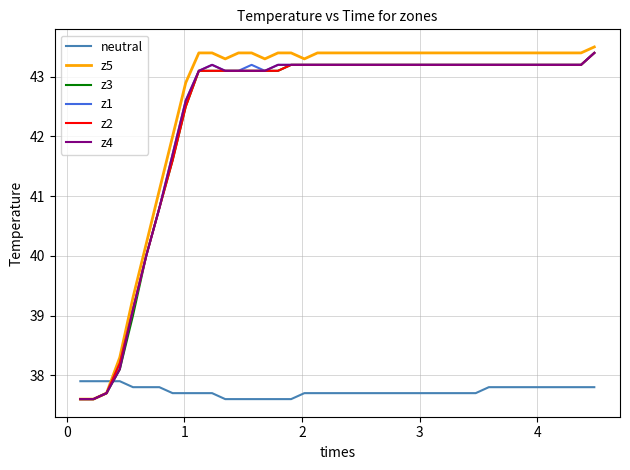

What is the minimum value for z4?

37.6